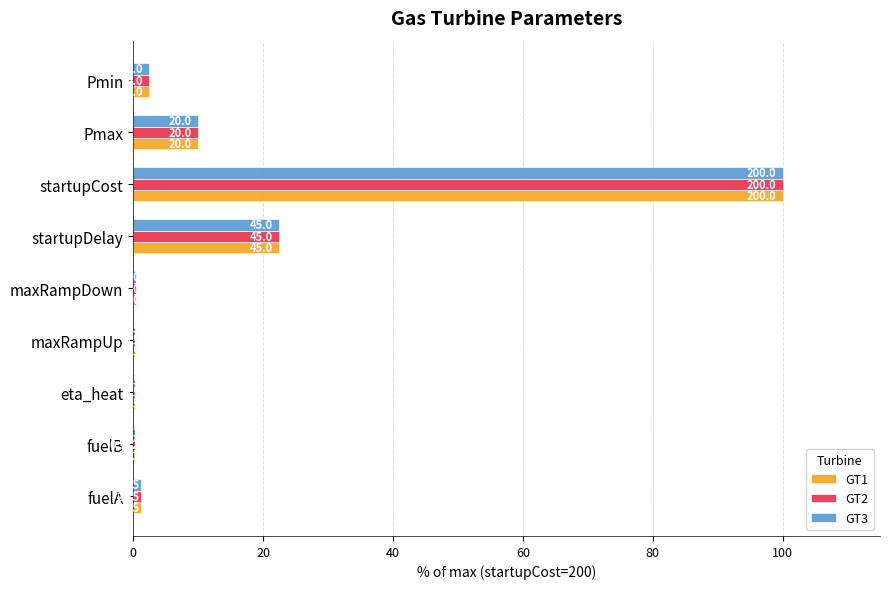

What are all the series names shown in the legend?

GT1, GT2, GT3